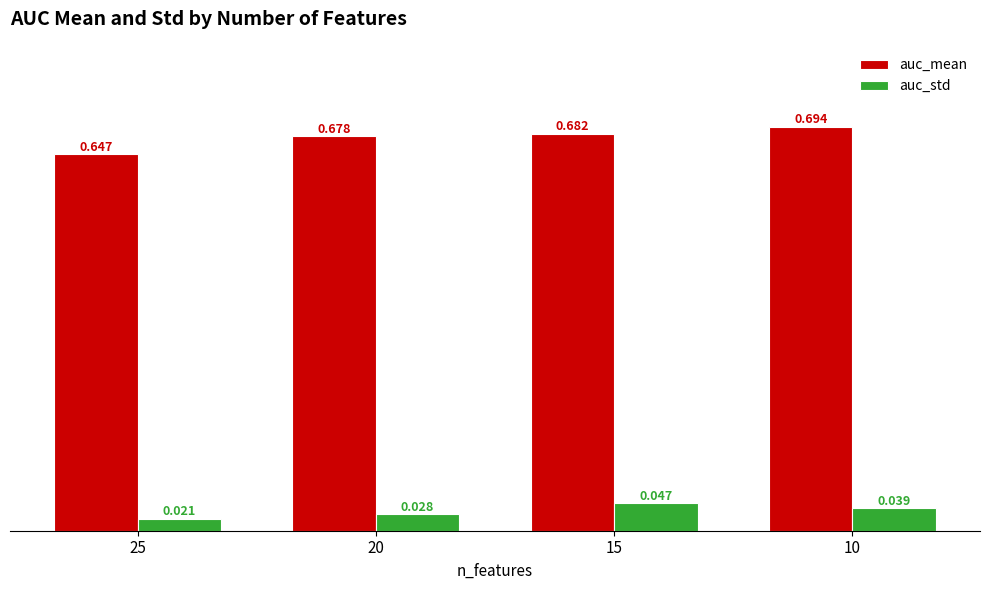

Rank the categories by auc_std value from highest to lowest.

15, 10, 20, 25